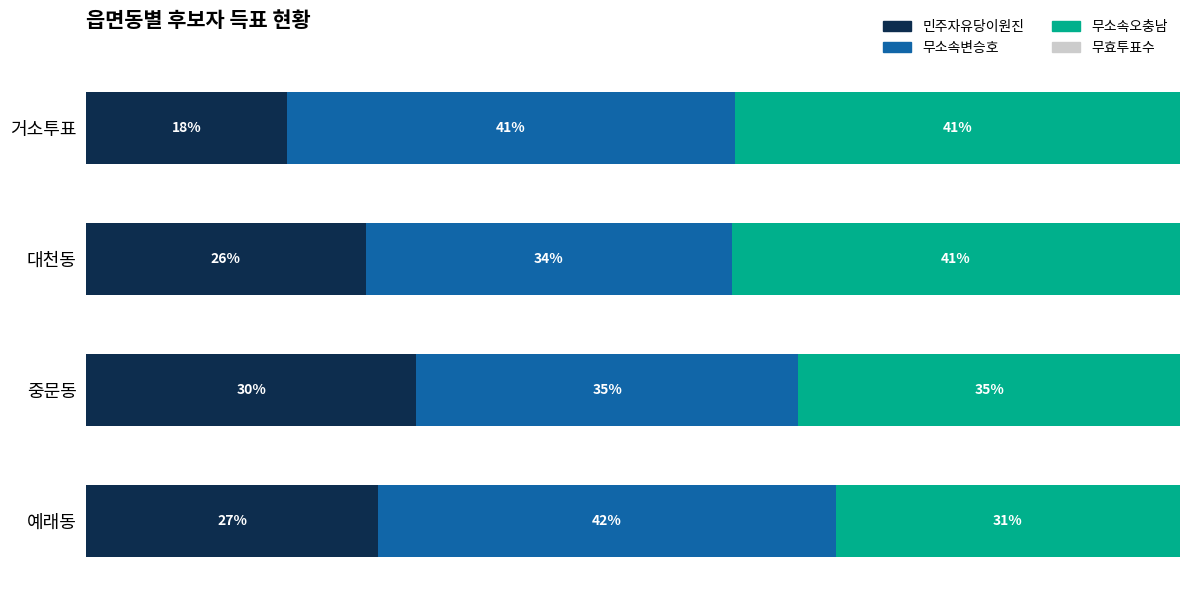

What is the value of the 무효투표수 bar at the 3rd from the left?

3.1